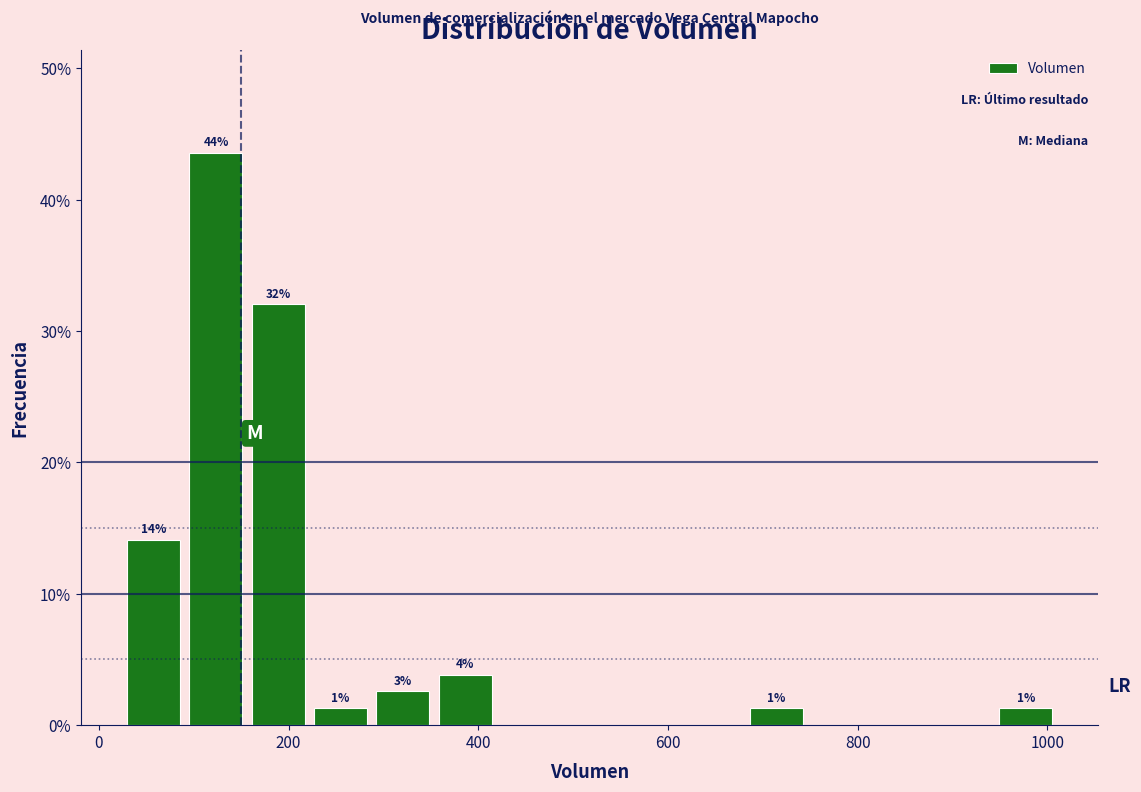

Around what value on the x-axis is the tallest bar? Give the approximate position of its centre, as read against the axis.

120